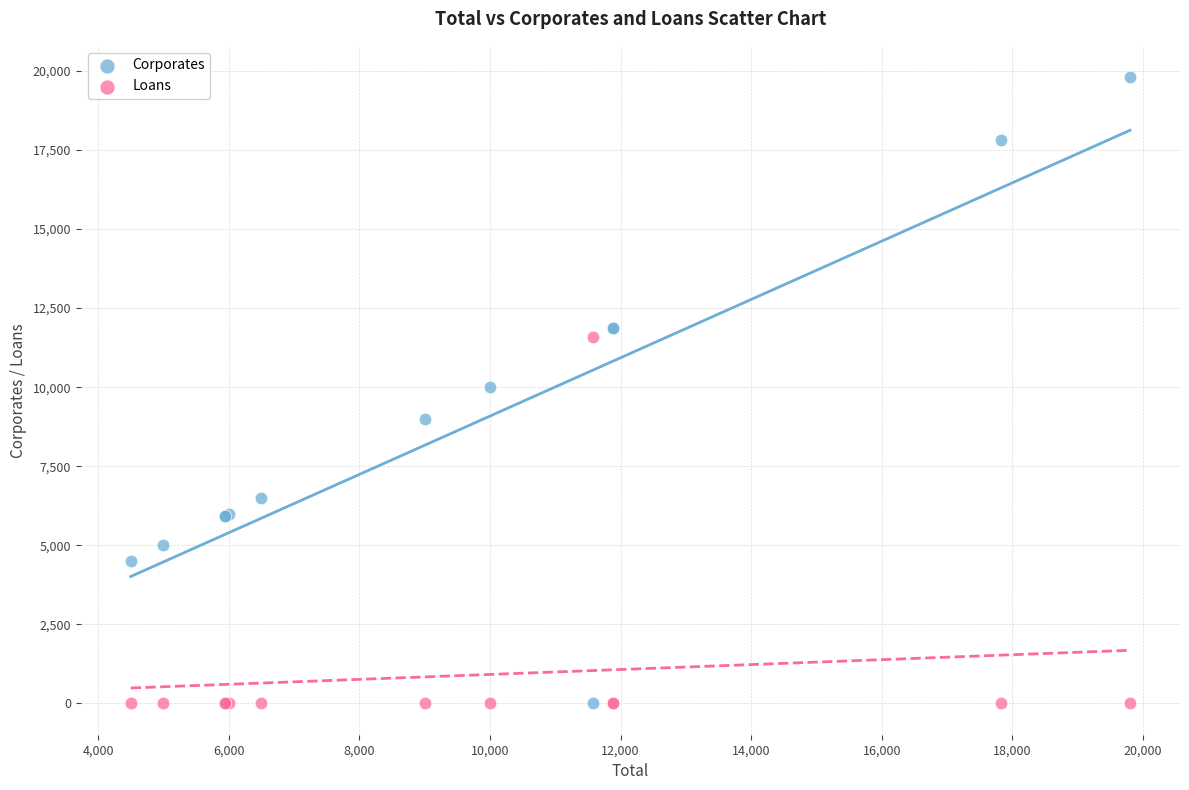

What is the X range (max minus min) for the scatter plot?

15302.0